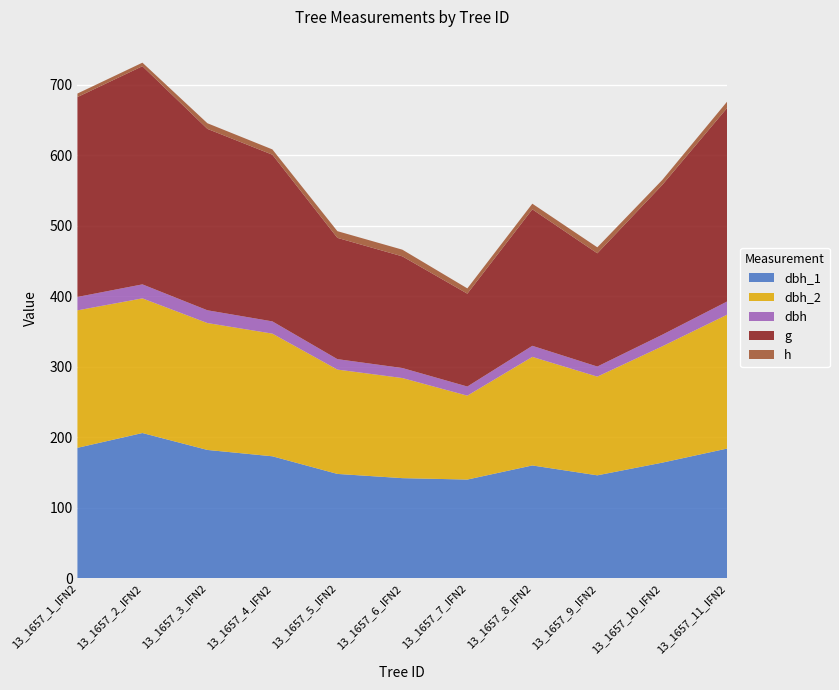

Reading left to right, what are all the values shown in this chart?

dbh_1: 13_1657_1_IFN2=185.0	13_1657_2_IFN2=206.0	13_1657_3_IFN2=182.0	13_1657_4_IFN2=173.0	13_1657_5_IFN2=148.0	13_1657_6_IFN2=142.0	13_1657_7_IFN2=140.0	13_1657_8_IFN2=160.0	13_1657_9_IFN2=146.0	13_1657_10_IFN2=164.0	13_1657_11_IFN2=184.0
dbh_2: 13_1657_1_IFN2=195.0	13_1657_2_IFN2=191.0	13_1657_3_IFN2=180.0	13_1657_4_IFN2=174.0	13_1657_5_IFN2=148.0	13_1657_6_IFN2=142.0	13_1657_7_IFN2=119.0	13_1657_8_IFN2=154.0	13_1657_9_IFN2=140.0	13_1657_10_IFN2=165.0	13_1657_11_IFN2=190.0
dbh: 13_1657_1_IFN2=19.0	13_1657_2_IFN2=19.9	13_1657_3_IFN2=18.1	13_1657_4_IFN2=17.4	13_1657_5_IFN2=14.8	13_1657_6_IFN2=14.2	13_1657_7_IFN2=12.9	13_1657_8_IFN2=15.7	13_1657_9_IFN2=14.3	13_1657_10_IFN2=16.4	13_1657_11_IFN2=18.7
g: 13_1657_1_IFN2=283.5	13_1657_2_IFN2=309.5	13_1657_3_IFN2=257.3	13_1657_4_IFN2=236.4	13_1657_5_IFN2=172.0	13_1657_6_IFN2=158.4	13_1657_7_IFN2=131.7	13_1657_8_IFN2=193.6	13_1657_9_IFN2=160.6	13_1657_10_IFN2=212.5	13_1657_11_IFN2=274.6
h: 13_1657_1_IFN2=5.0	13_1657_2_IFN2=5.0	13_1657_3_IFN2=8.0	13_1657_4_IFN2=7.5	13_1657_5_IFN2=9.5	13_1657_6_IFN2=9.5	13_1657_7_IFN2=7.5	13_1657_8_IFN2=8.0	13_1657_9_IFN2=8.5	13_1657_10_IFN2=7.0	13_1657_11_IFN2=9.0